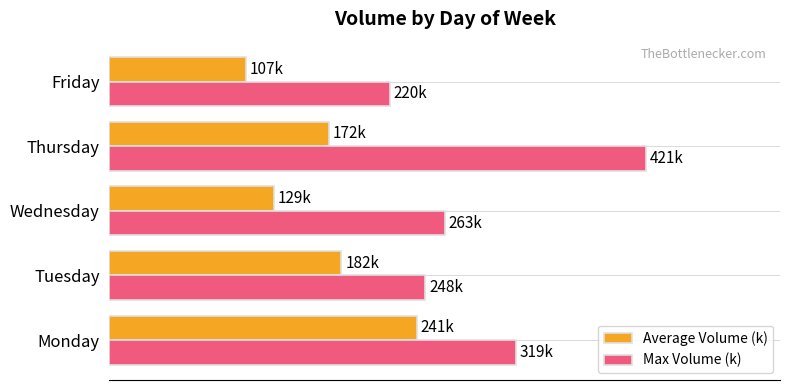

What are all the series names shown in the legend?

Average Volume (k), Max Volume (k)